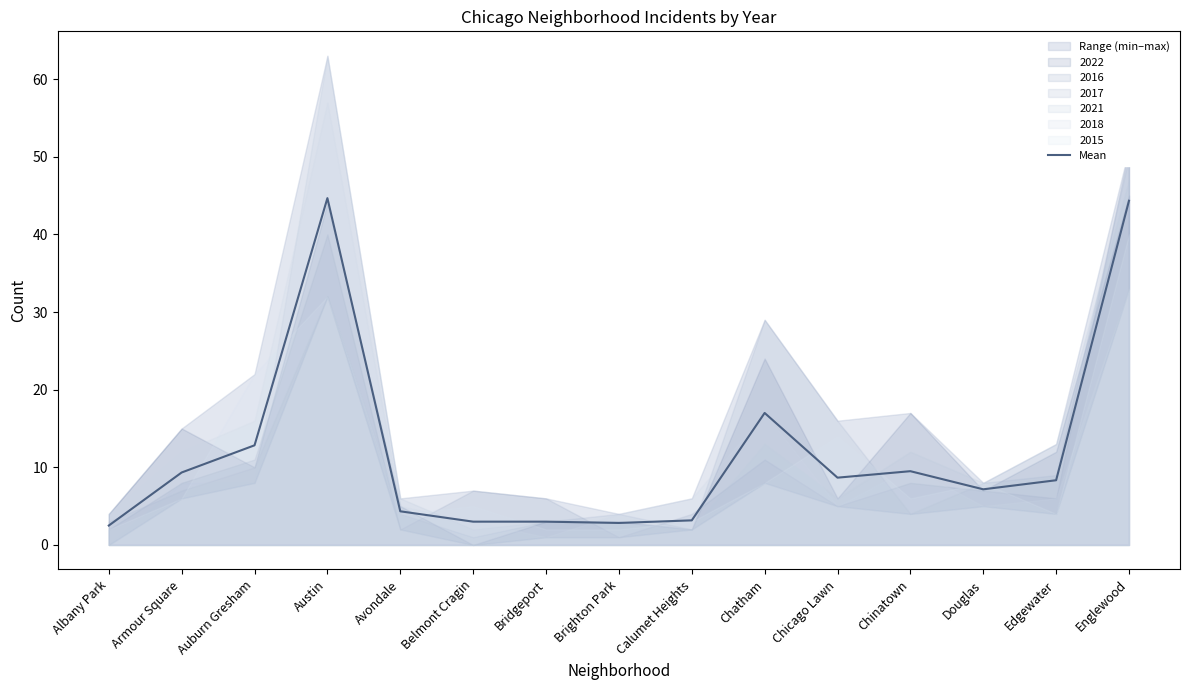

True or false: the data shows 1.5 at Avondale.

False